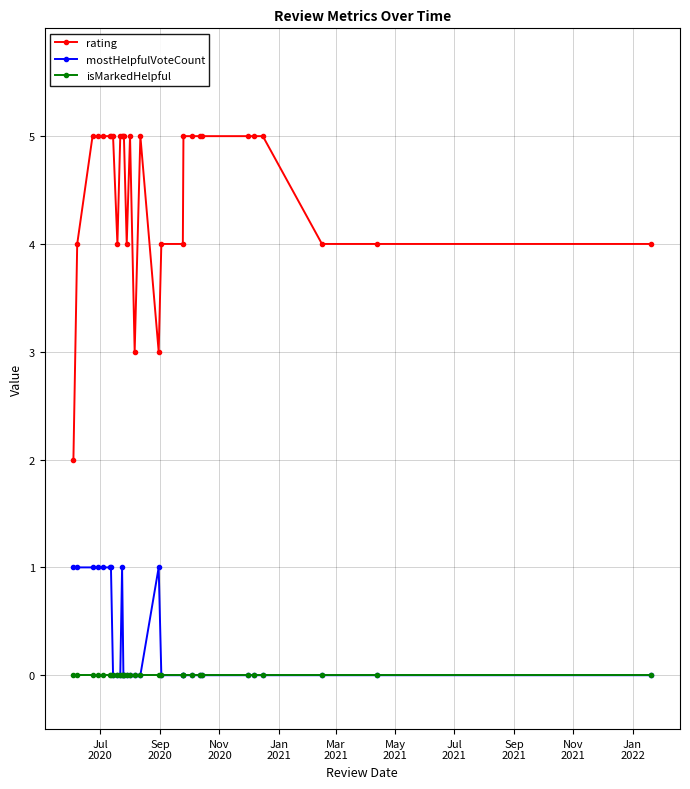

Reading left to right, extract all data points from this chart.

rating: 2	4	5	5	5	5	5	5	4	5	5	5	5	4	5	3	5	3	4	4	5	5	5	5	5	5	5	4	4	4
mostHelpfulVoteCount: 1	1	1	1	1	1	1	0	0	0	1	0	0	0	0	0	0	1	0	0	0	0	0	0	0	0	0	0	0	0
isMarkedHelpful: 0	0	0	0	0	0	0	0	0	0	0	0	0	0	0	0	0	0	0	0	0	0	0	0	0	0	0	0	0	0